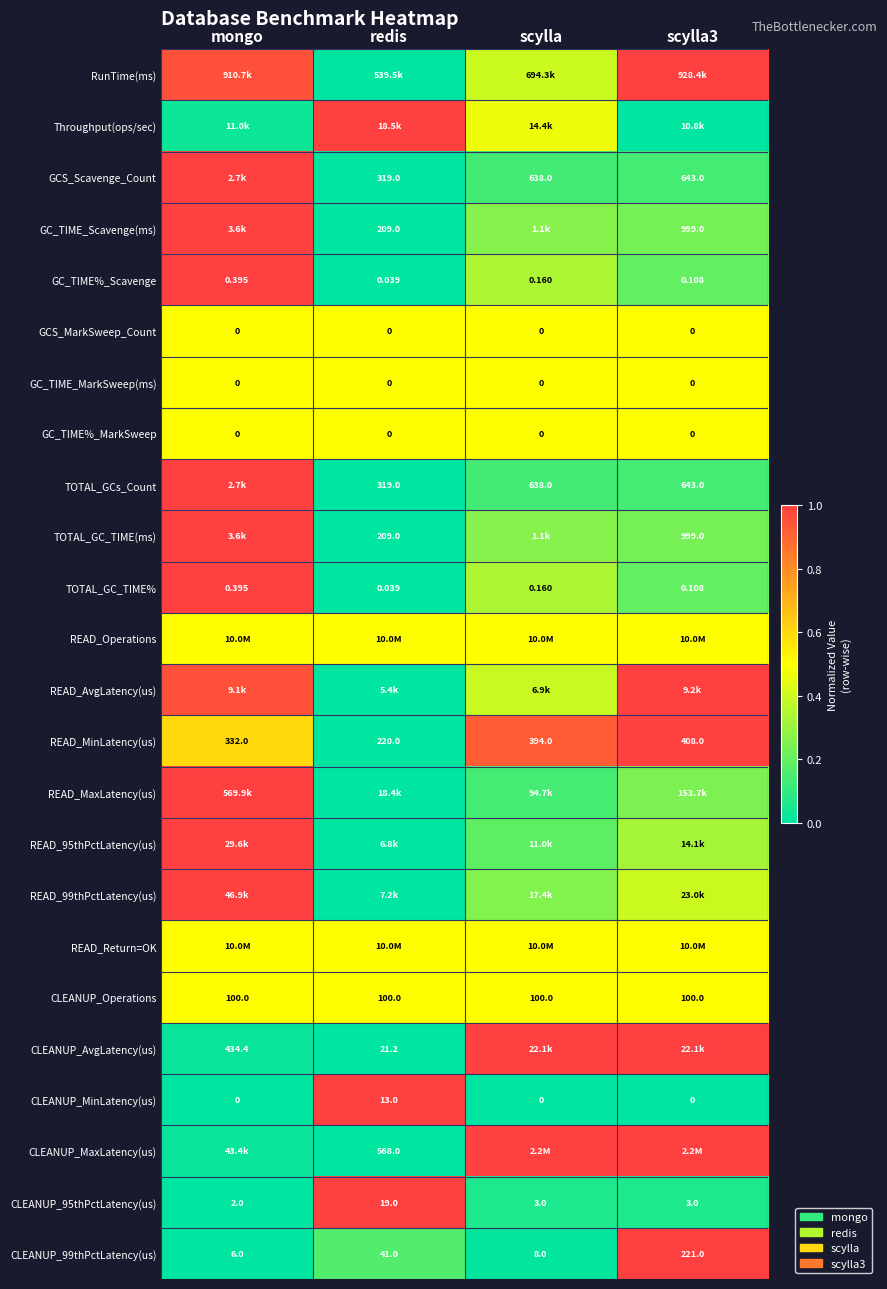

How many data points does each series have?

4